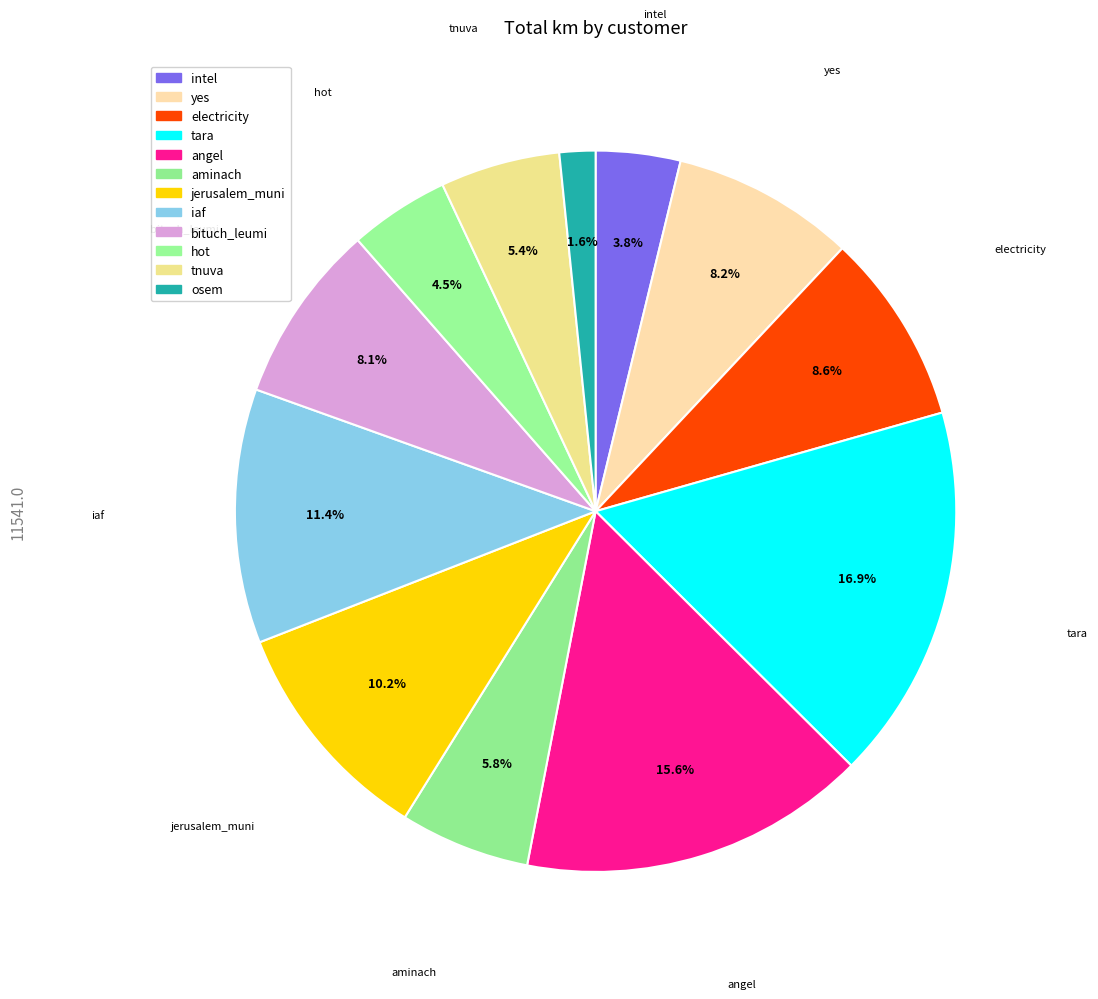

Which slice is the smallest?

osem